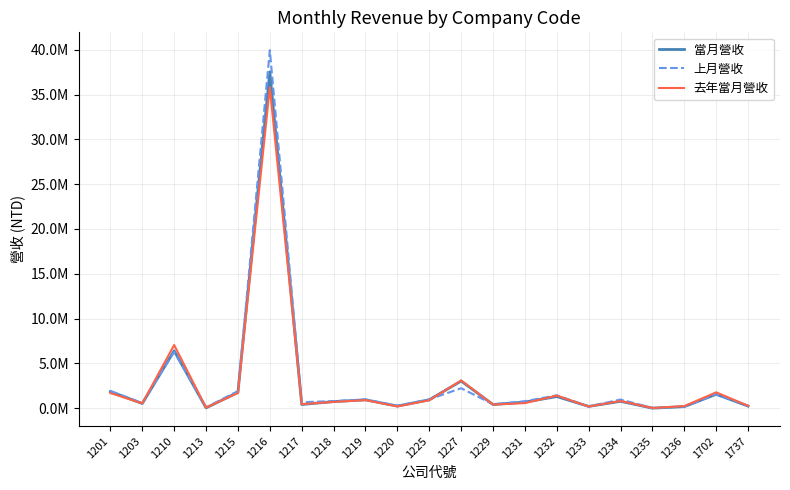

After their last crossing, which series has the higher values: 當月營收 or 去年當月營收?

去年當月營收